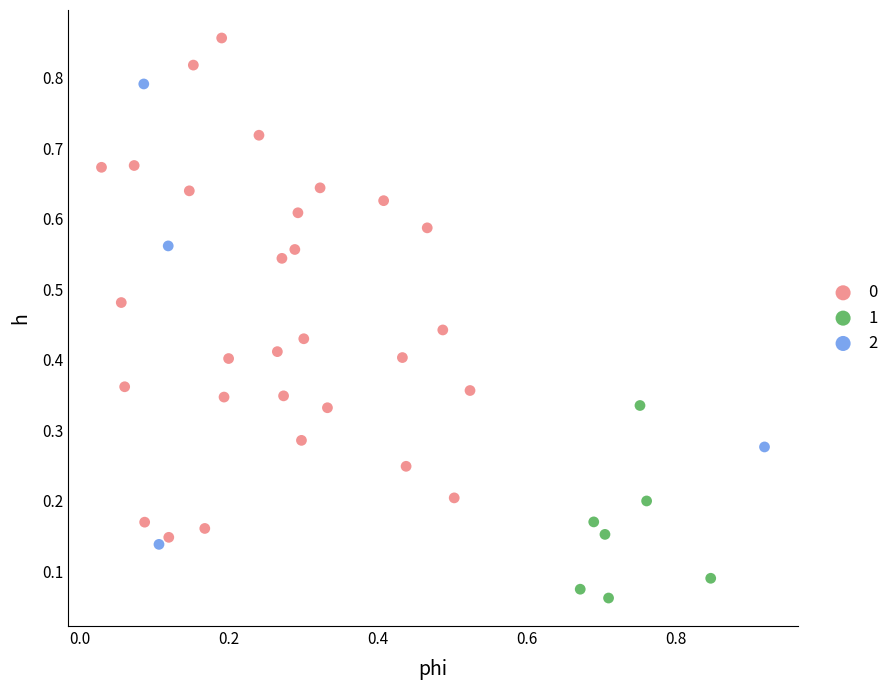

What are all the series names shown in the legend?

0, 1, 2